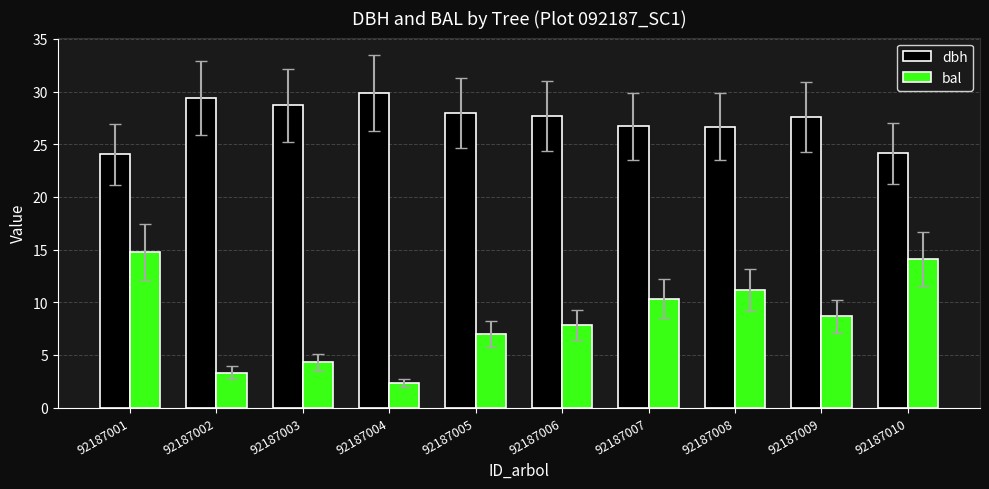

What is the greatest value displayed?

29.9